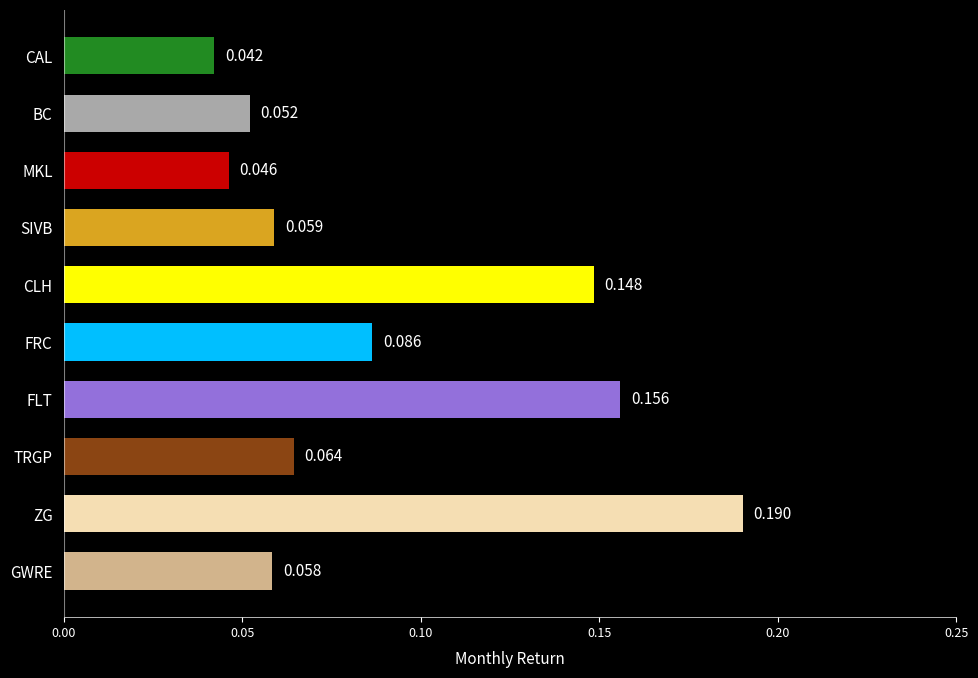

Which has a higher value, ZG or CLH?

ZG